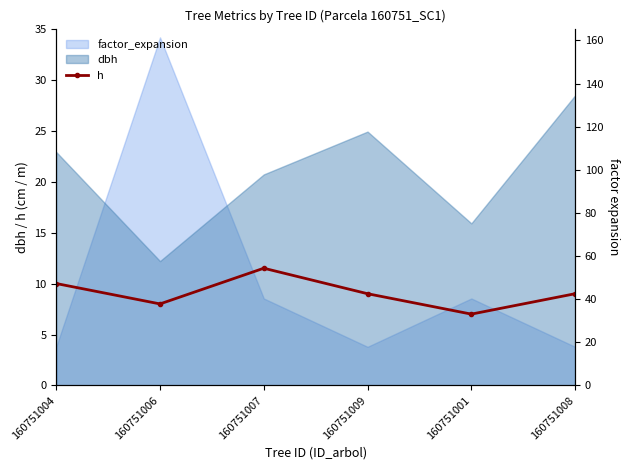

Where does the data first go above 9?

160751004